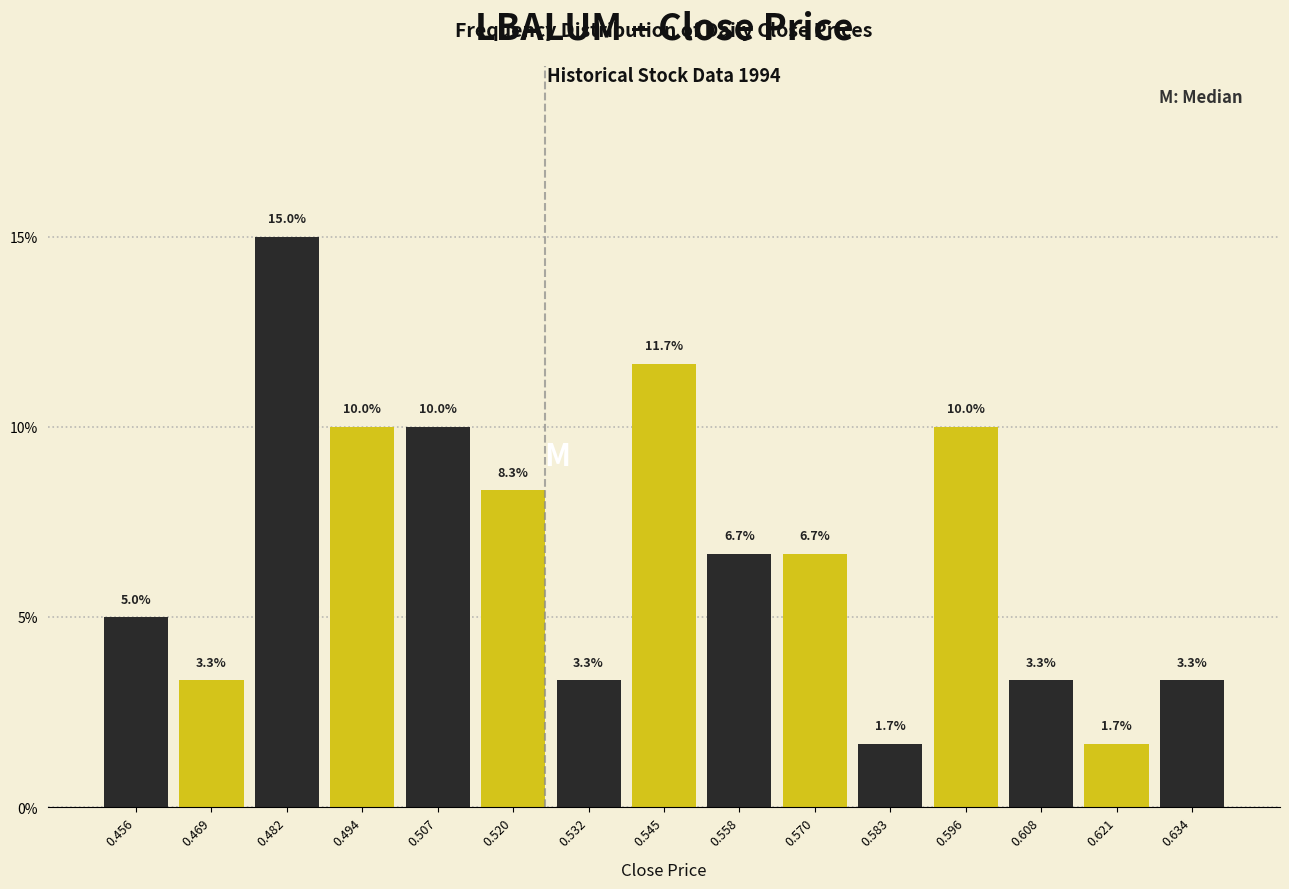

Reading left to right, list every bar in this chart as the range it spans on the x-axis followed by its height. The bar edges are not printed on the chart, so give them approximately, as read against the axis.

0.450 to 0.462: 5.0
0.462 to 0.476: 3.3
0.476 to 0.488: 15.0
0.488 to 0.500: 10.0
0.500 to 0.514: 10.0
0.514 to 0.526: 8.3
0.526 to 0.538: 3.3
0.538 to 0.552: 11.7
0.552 to 0.564: 6.7
0.564 to 0.576: 6.7
0.576 to 0.590: 1.7
0.590 to 0.602: 10.0
0.602 to 0.614: 3.3
0.614 to 0.628: 1.7
0.628 to 0.640: 3.3